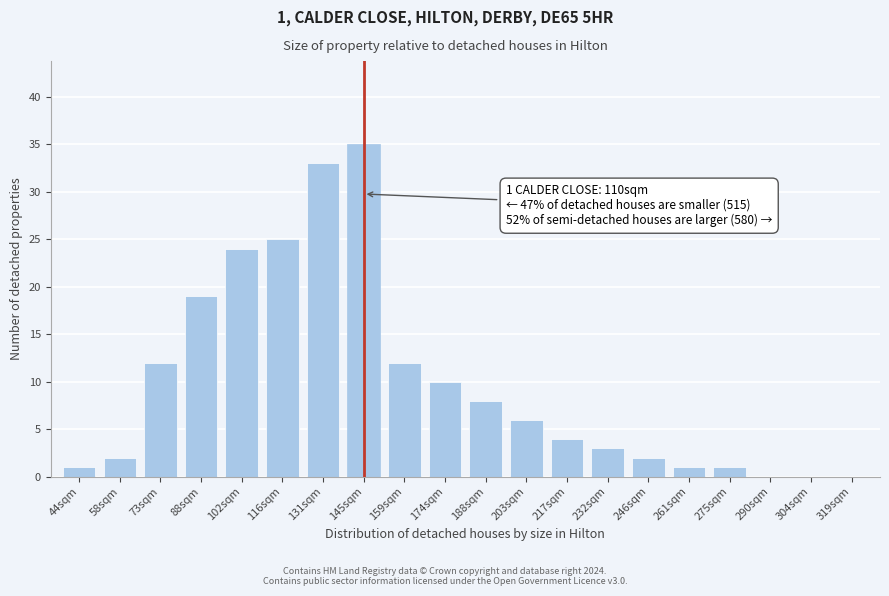

Reading left to right, what are all the values shown in this chart?

44sqm=1	58sqm=2	73sqm=12	88sqm=19	102sqm=24	116sqm=25	131sqm=33	145sqm=35	159sqm=12	174sqm=10	188sqm=8	203sqm=6	217sqm=4	232sqm=3	246sqm=2	261sqm=1	275sqm=1	290sqm=0	304sqm=0	319sqm=0